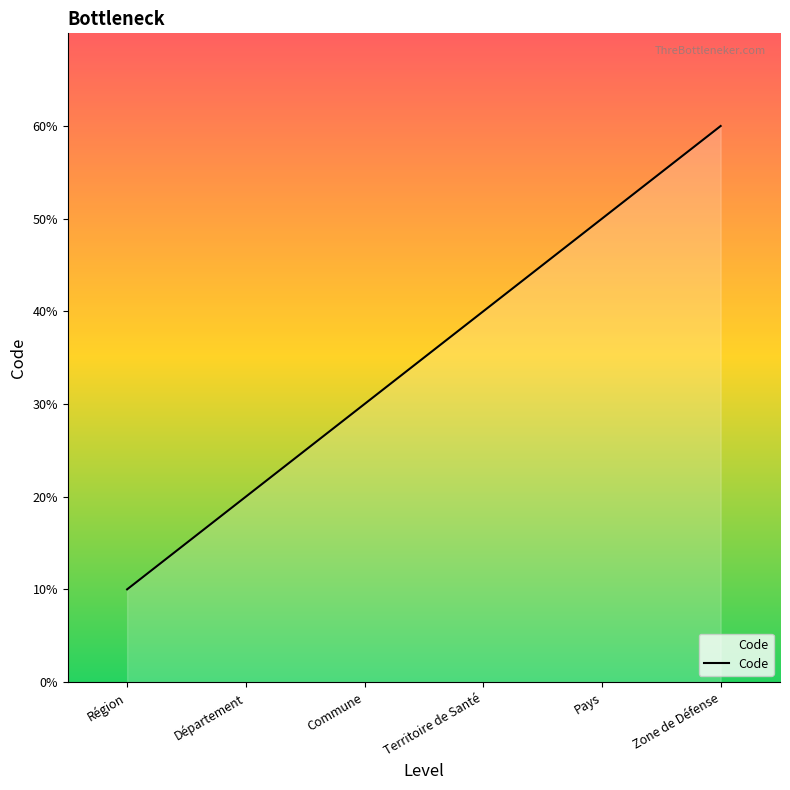

The value at Zone de Défense is 4. True or false?

False